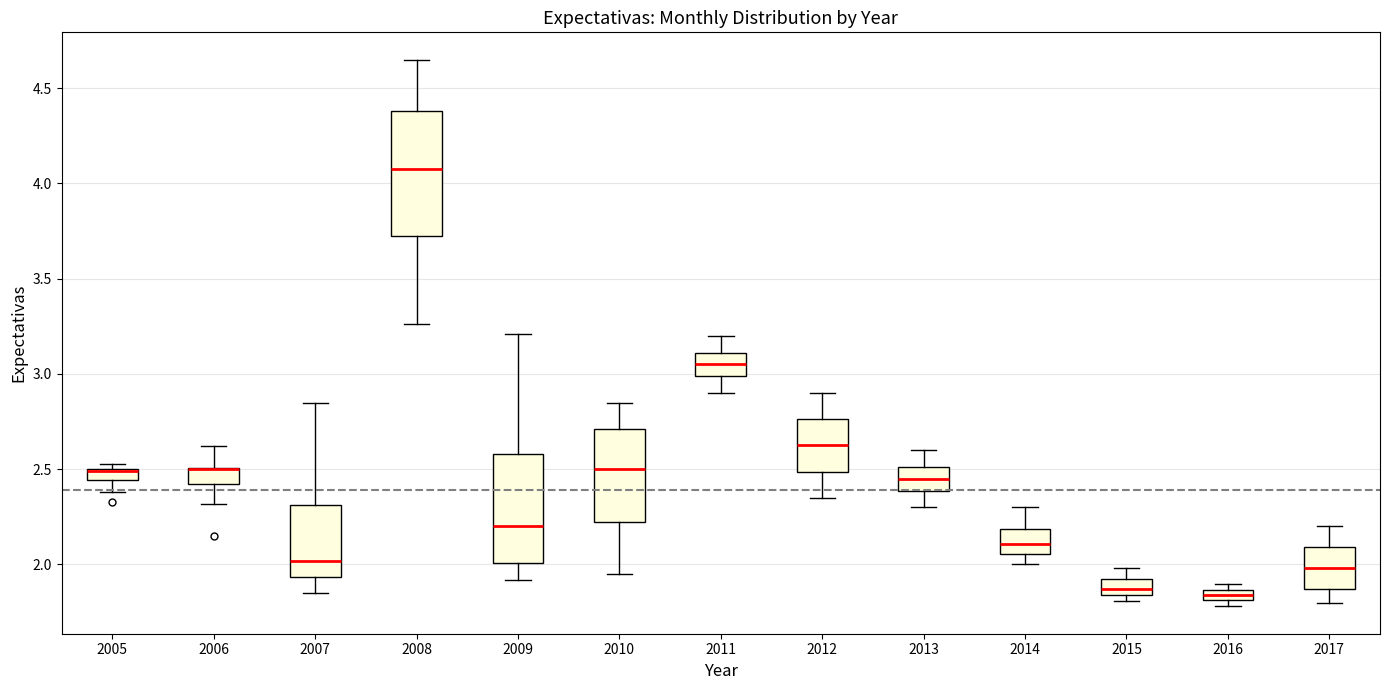

Which box is the tallest, from its lower edge to its upper edge?

2008